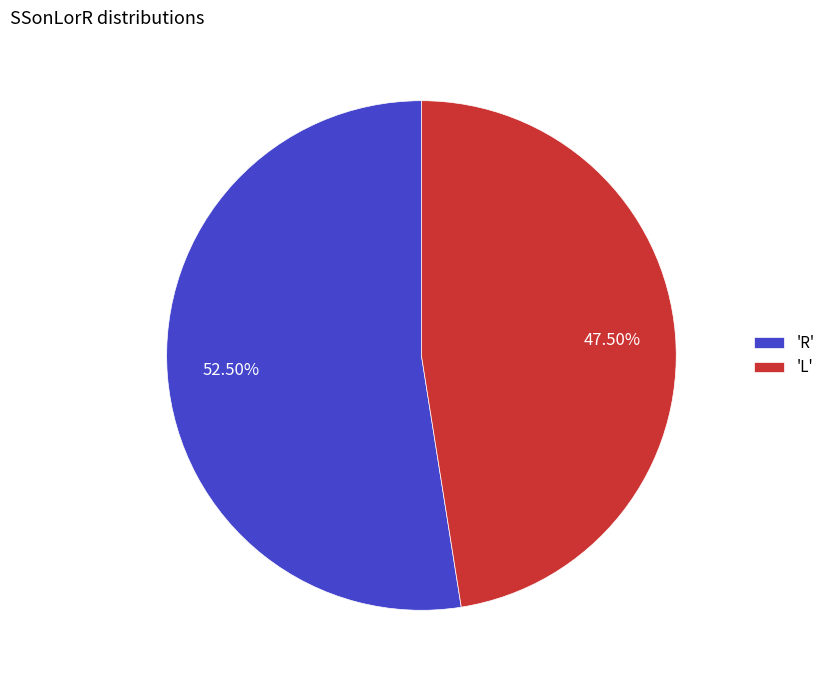

How many slices are in this pie chart?

2